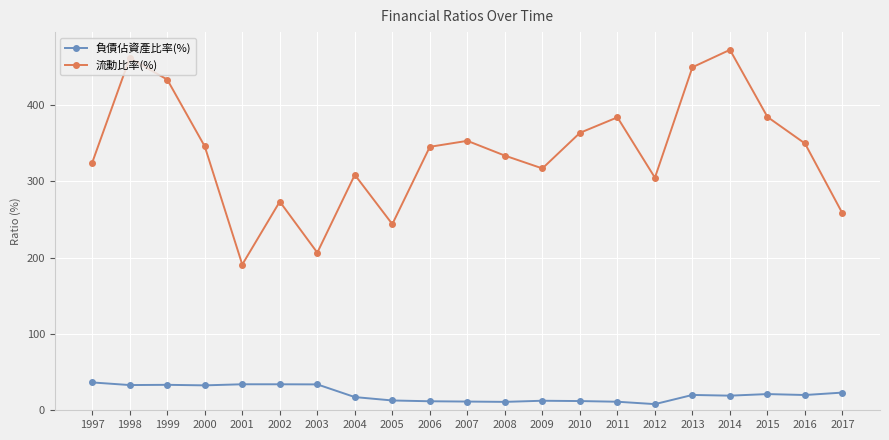

The 負債佔資產比率(%) series shows 12.1 at 2010. True or false?

True